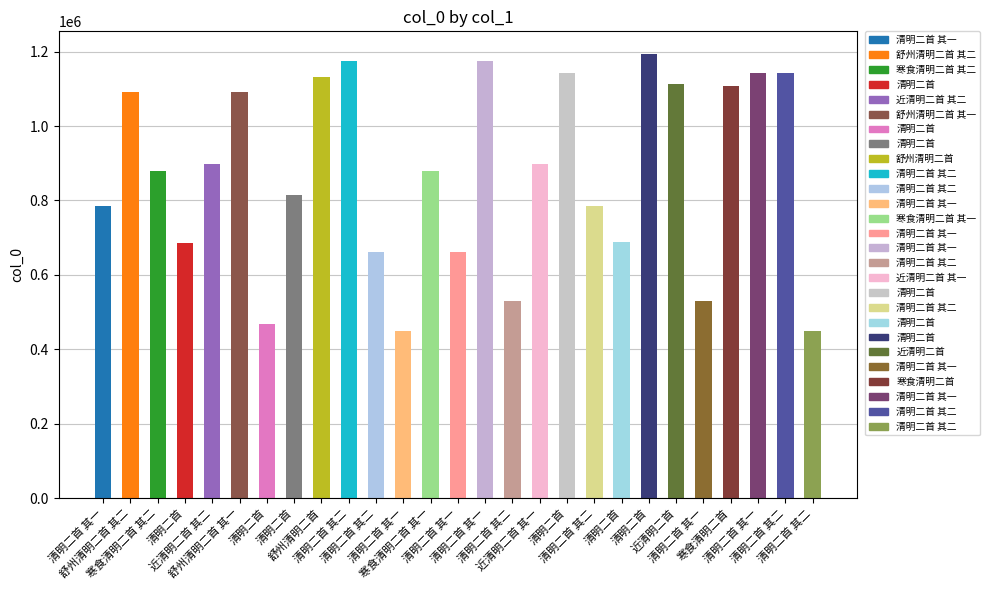

How many distinct data groups are displayed?

1